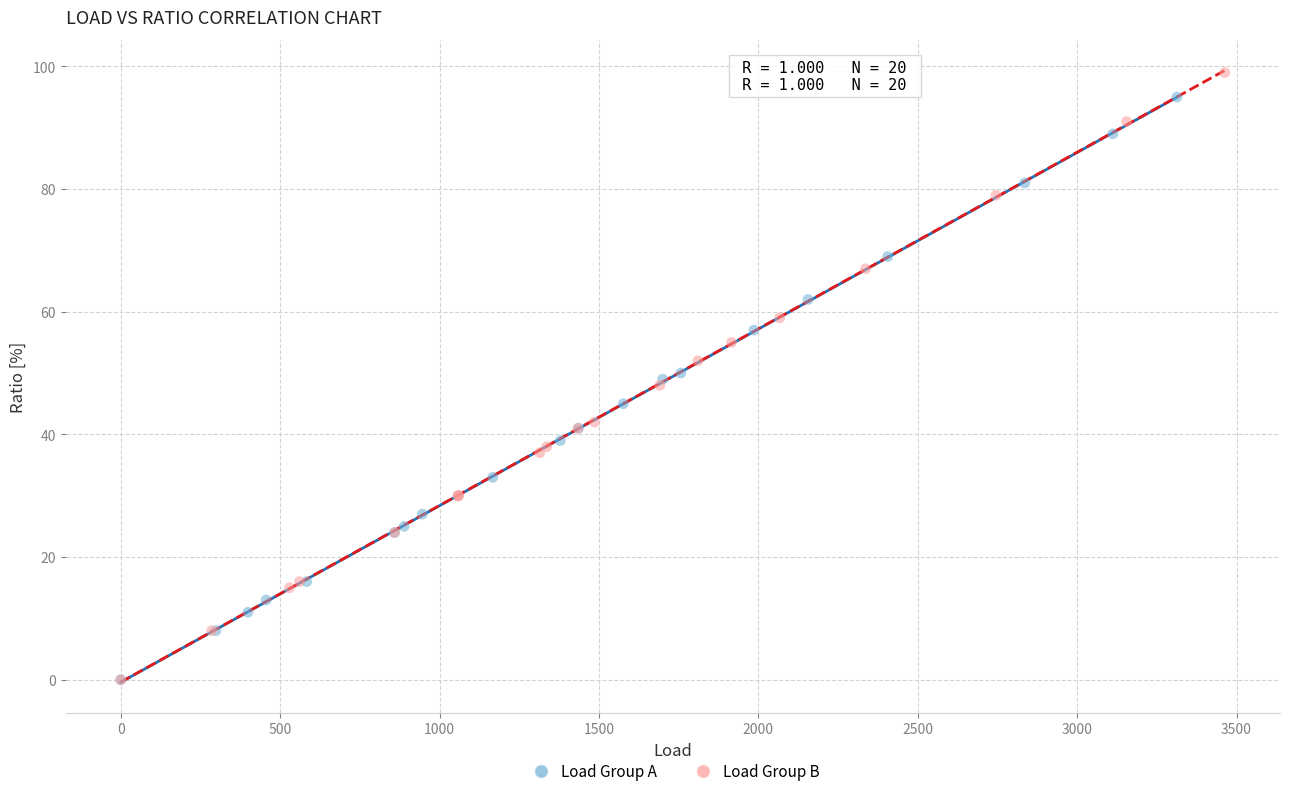

What are all the series names shown in the legend?

Load Group A, Load Group B